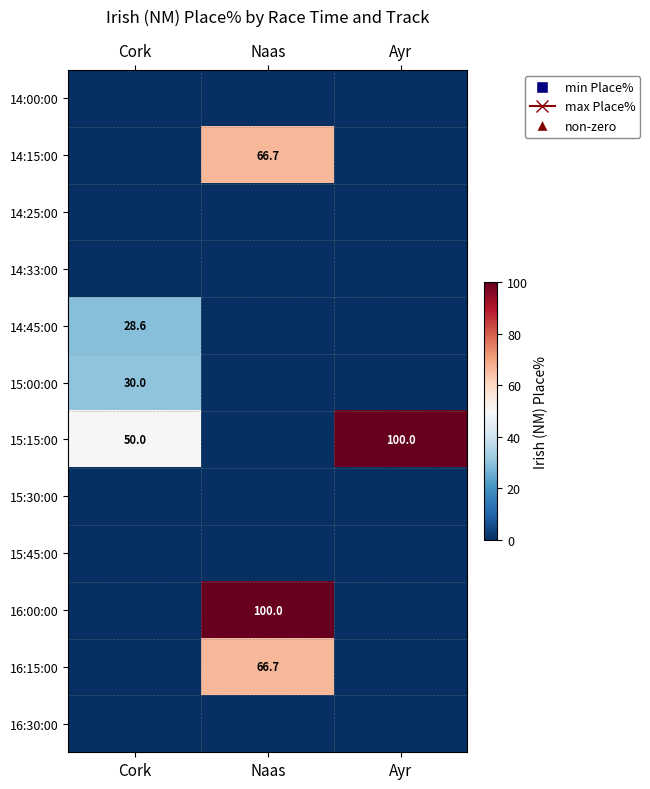

The 16:00:00 series shows 100.0 at Naas. True or false?

True